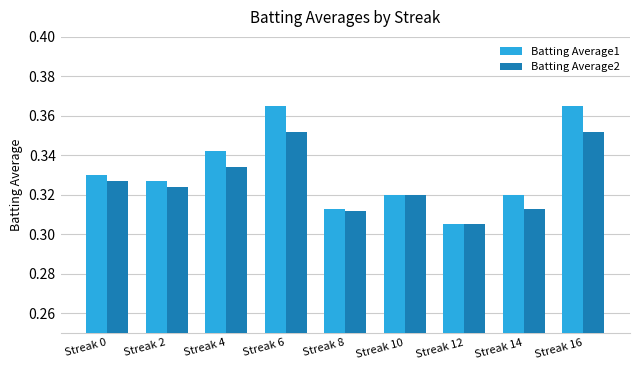

The value of Batting Average2 at Streak 0 is 0.6. True or false?

False